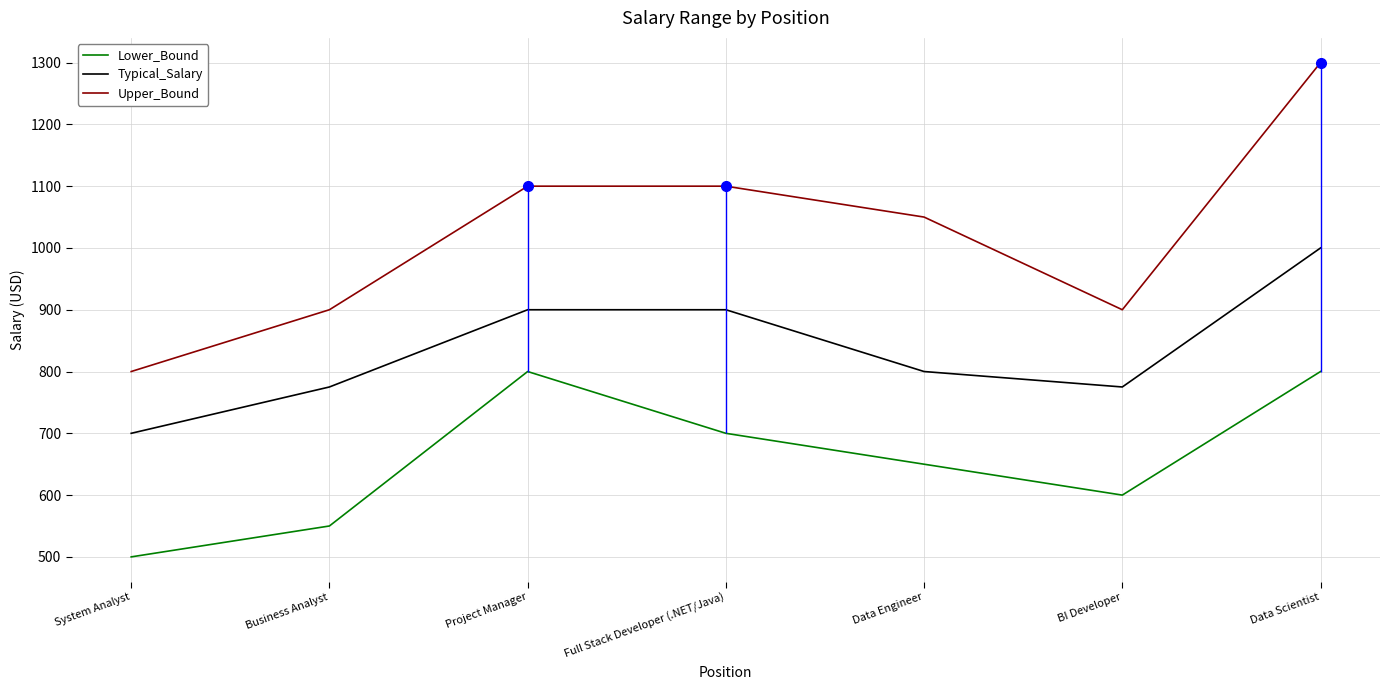

What is the spread (max minus min) of values at Data Engineer?

400